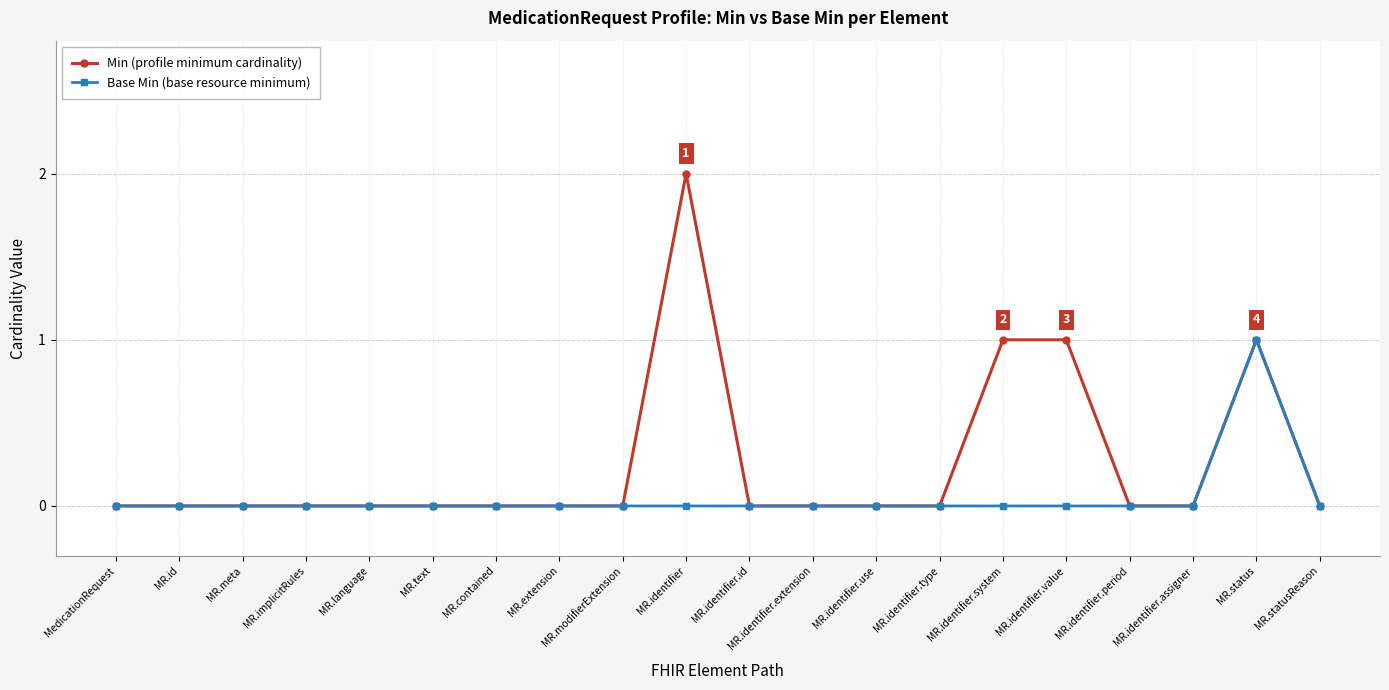

True or false: Base Min (base resource minimum) has more than 0 interior local peaks.

True